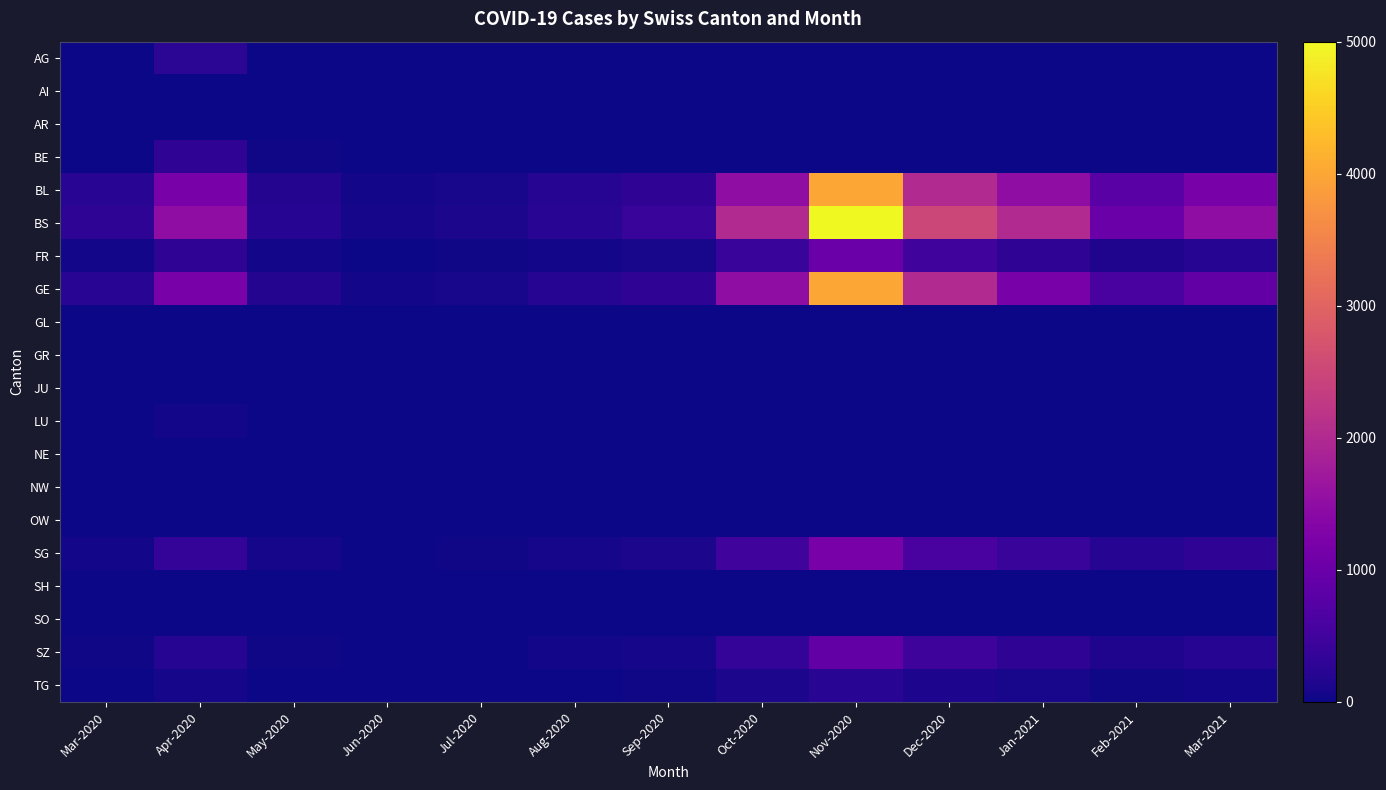

At how many categories does at least one series exceed 3720?

1